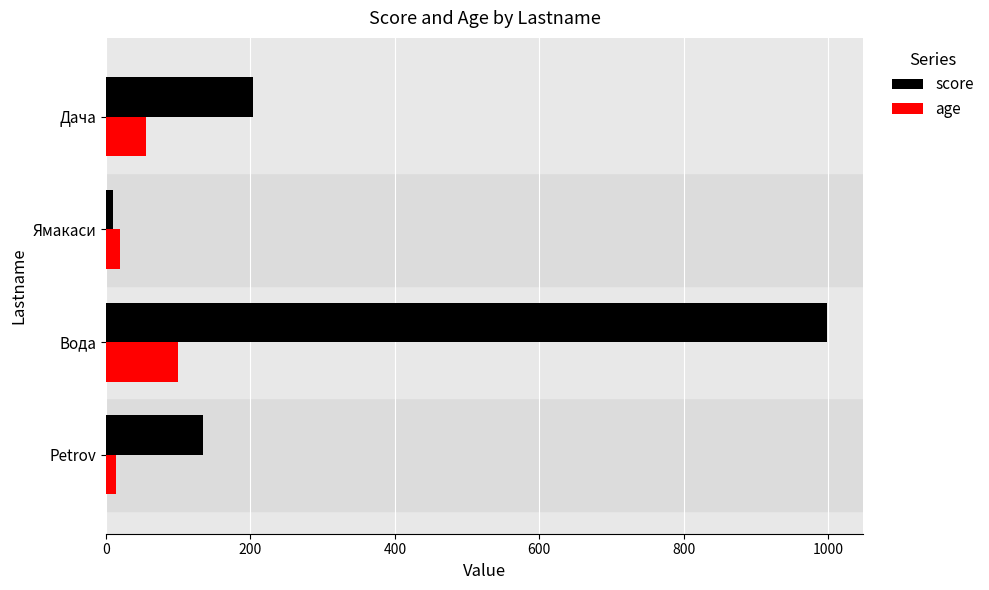

What is the maximum value shown in the chart?

999